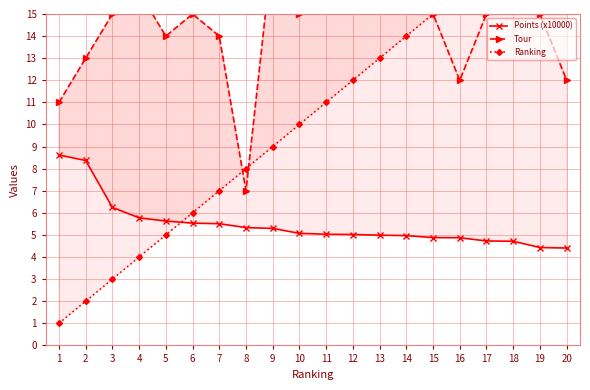

How many lines are shown in the chart?

3